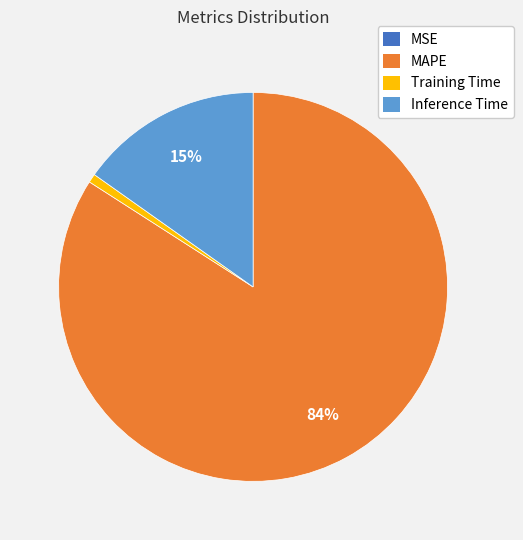

Is there any slice that represents more than half of the pie?

Yes